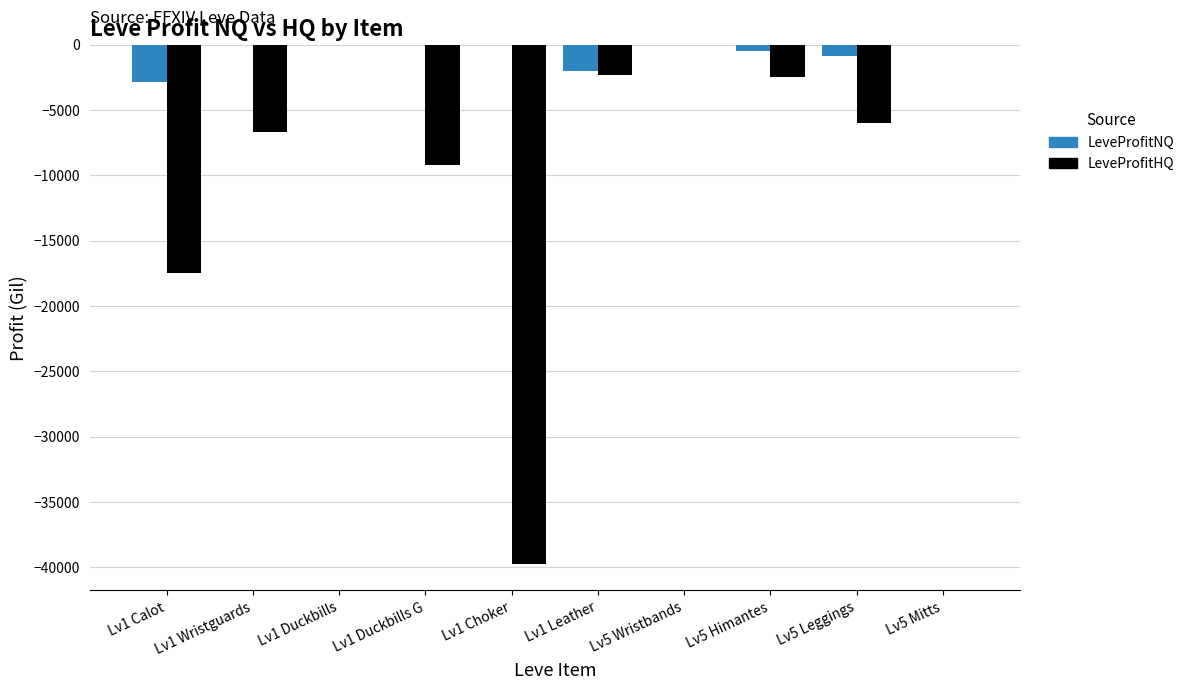

Which series has the largest total across all categories?

LeveProfitNQ